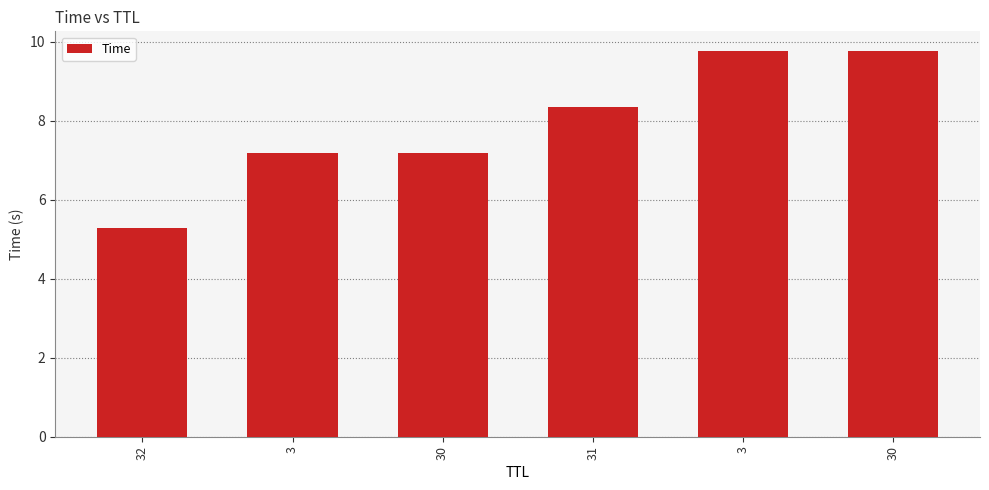

How many data points are less than 8?

3